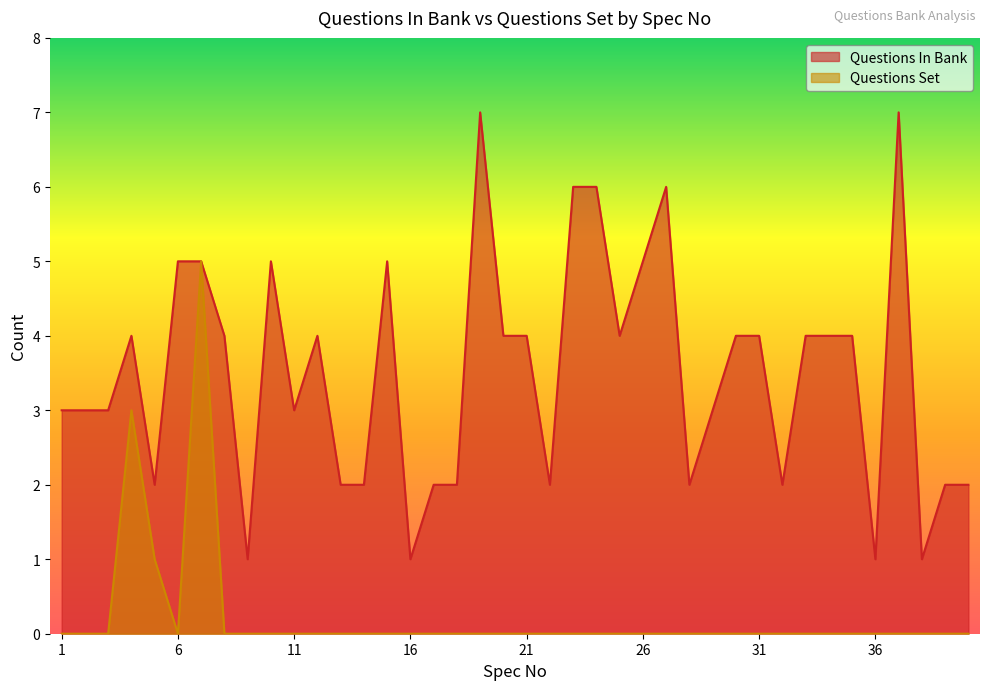

Which series has the largest range (max minus min)?

Questions In Bank